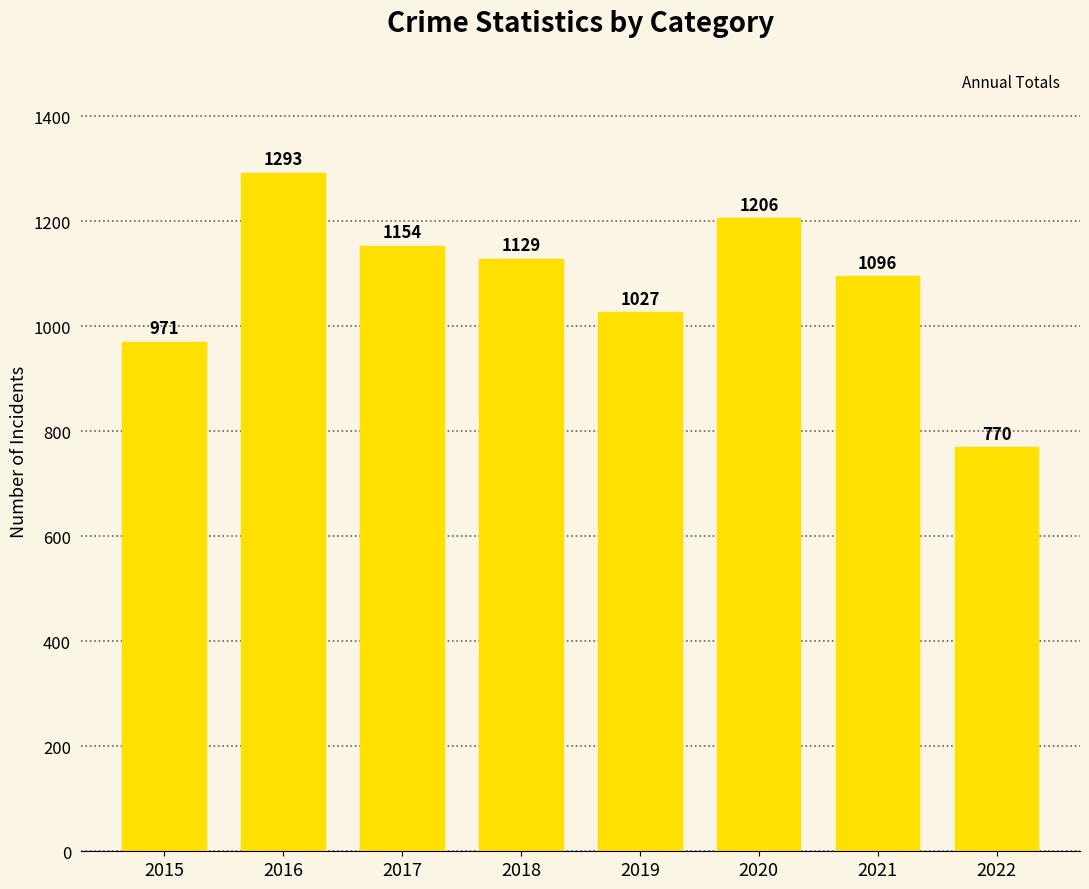

At which category does the chart reach its minimum across all series?

2022